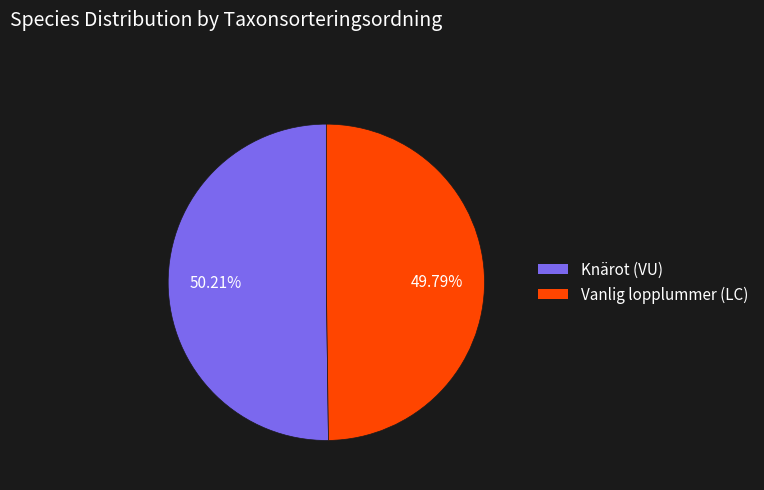

To the nearest percent, what portion does Vanlig lopplummer (LC) represent?

50%